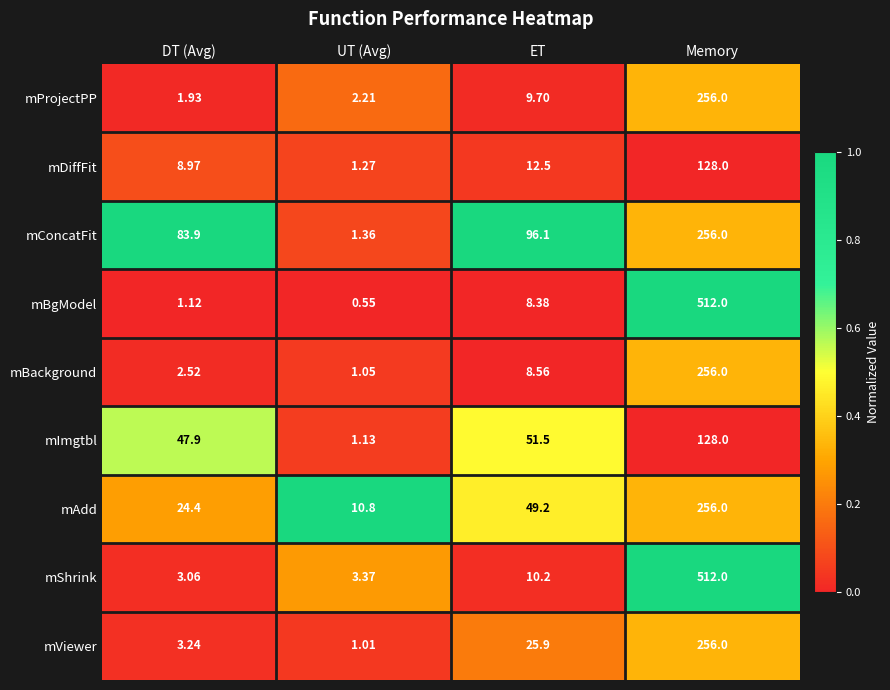

Which series has the largest total across all categories?

mShrink